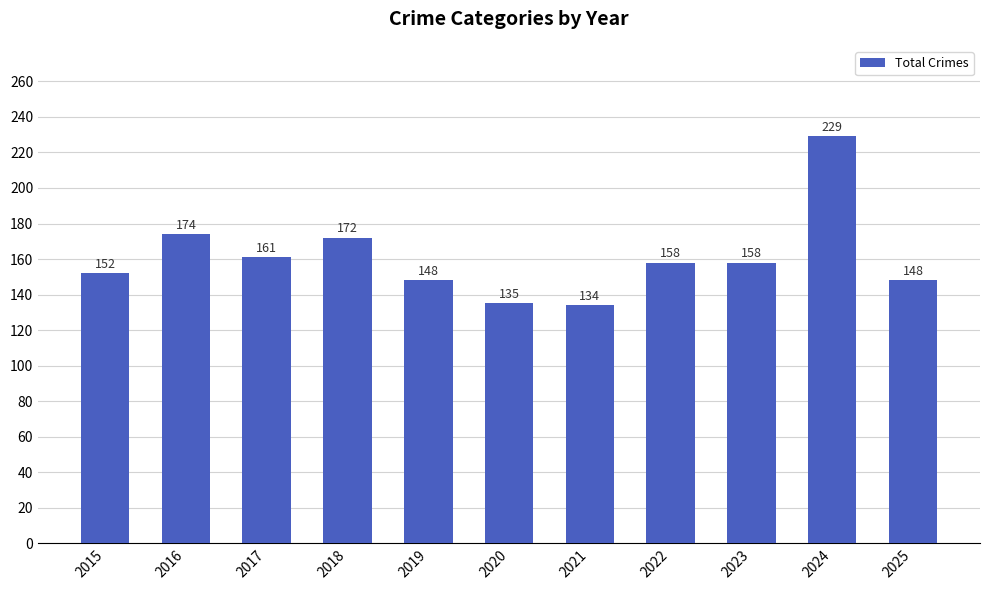

Reading left to right, transcribe all the data shown in this chart.

152	174	161	172	148	135	134	158	158	229	148